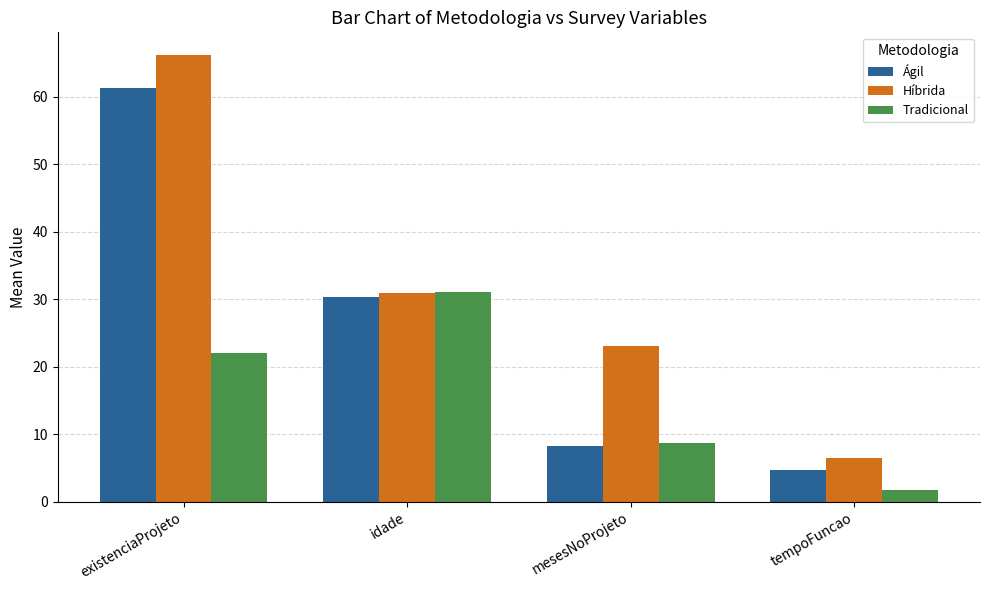

How many data points in Ágil are above 30?

2